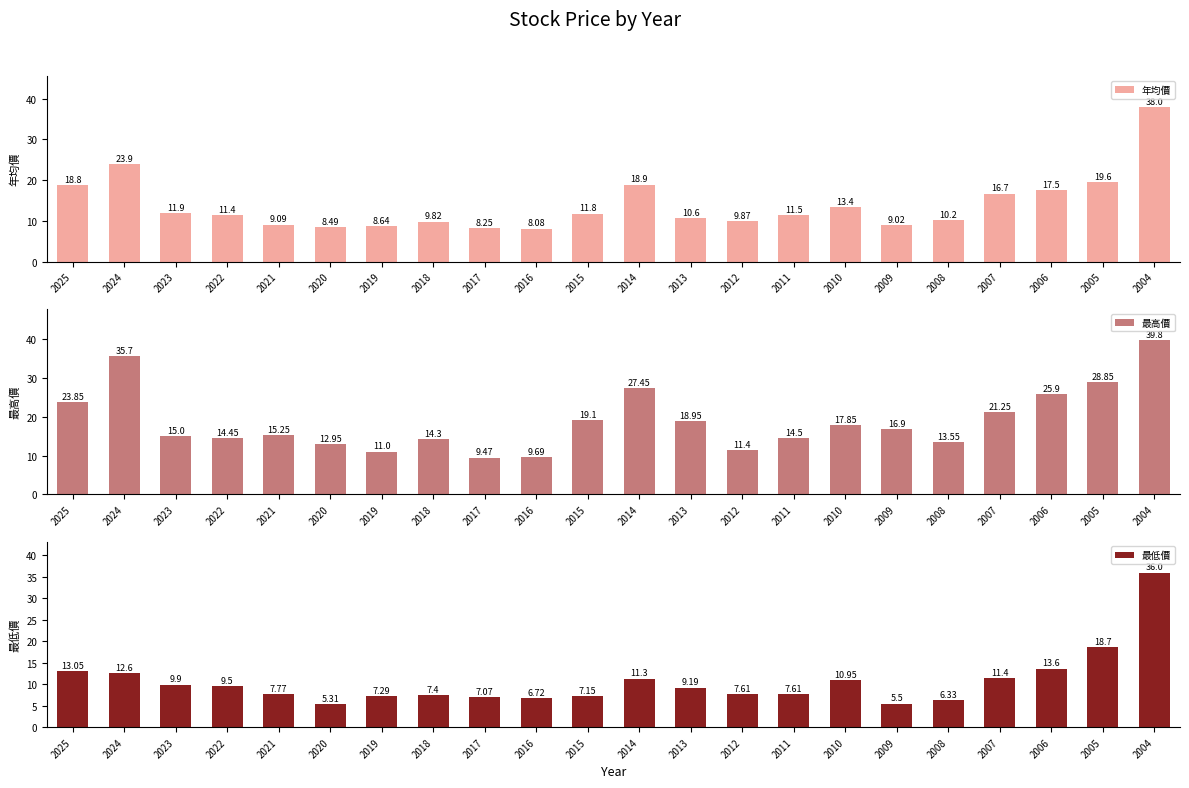

Between 2023 and 2012, which is larger?

2023